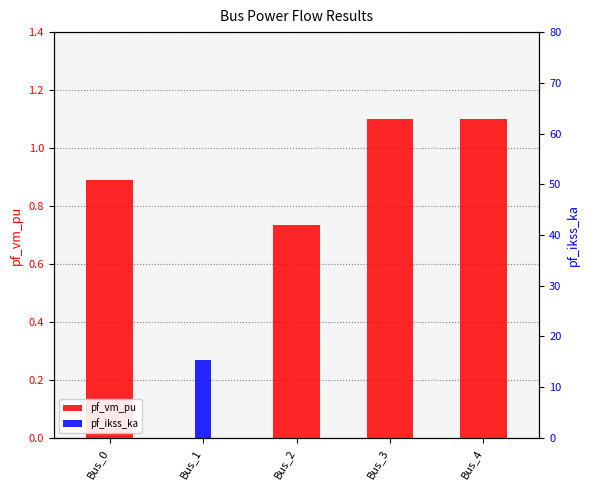

How many data points does each series have?

5